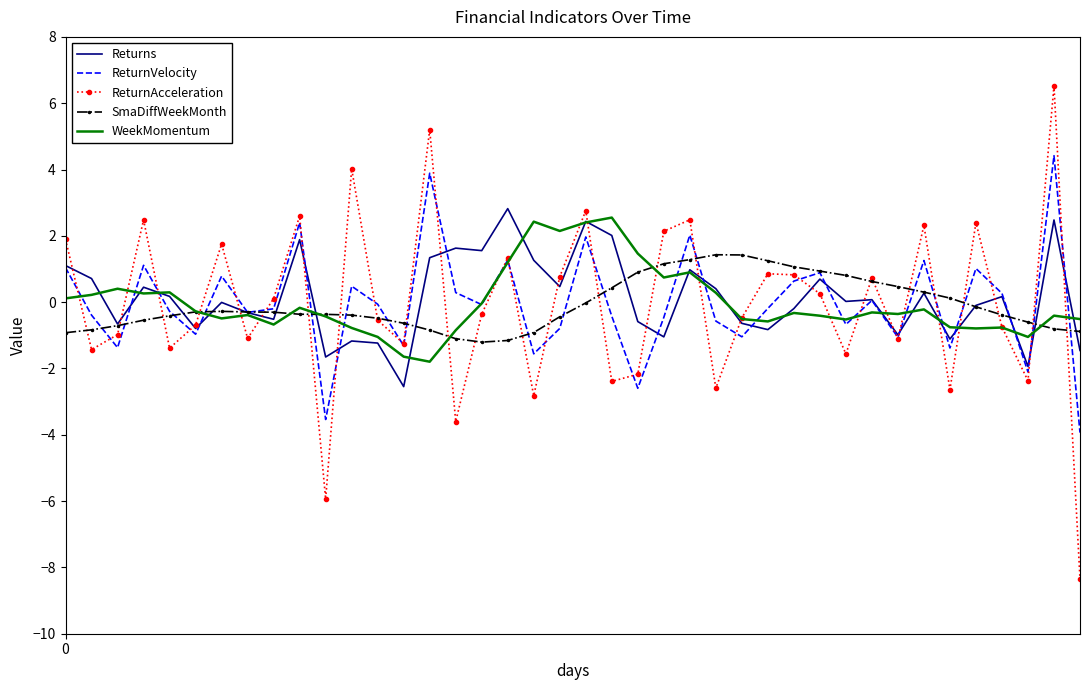

Which series has the widest spread of values?

ReturnAcceleration